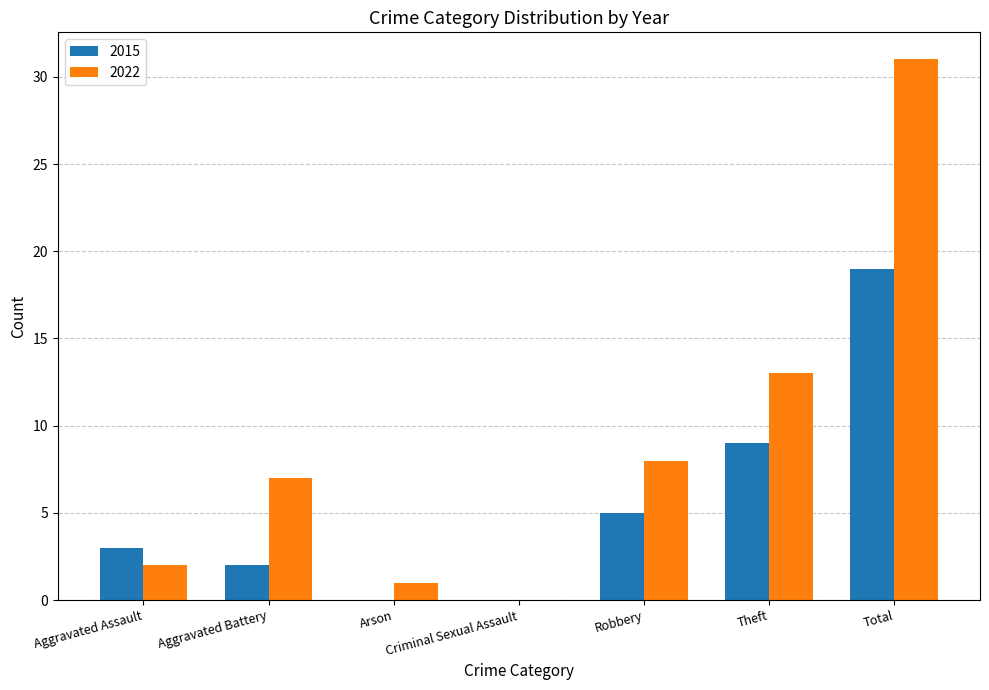

What are all the series names shown in the legend?

2015, 2022